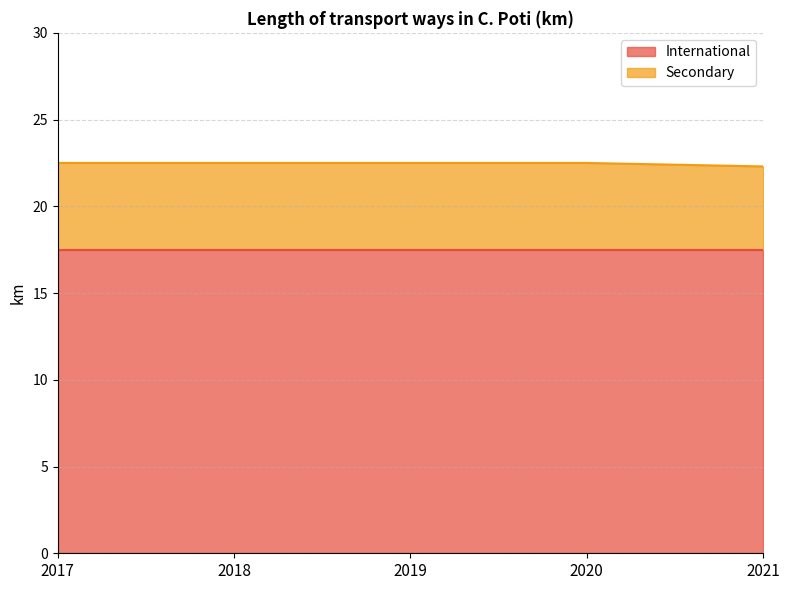

Rank the categories by value from lowest to highest.

2021, 2017, 2018, 2019, 2020